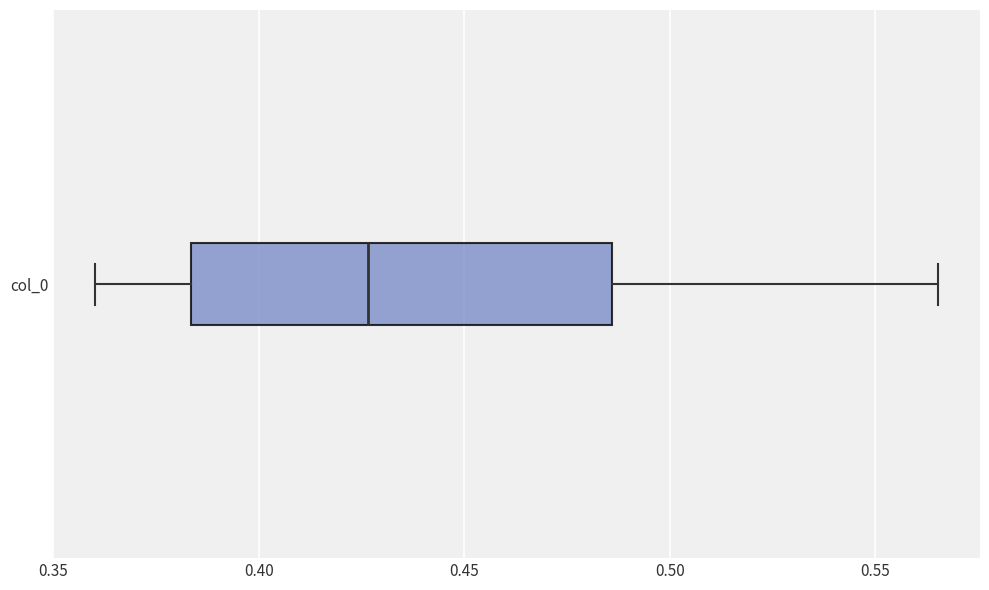

Read this box plot against the x-axis: the position of the median line, the range covered by the box, and the ends of both whiskers. The values are not printed on the chart, so give them approximately, as read against the axis.

median 0.425, box 0.385 to 0.485, whiskers 0.360 to 0.565